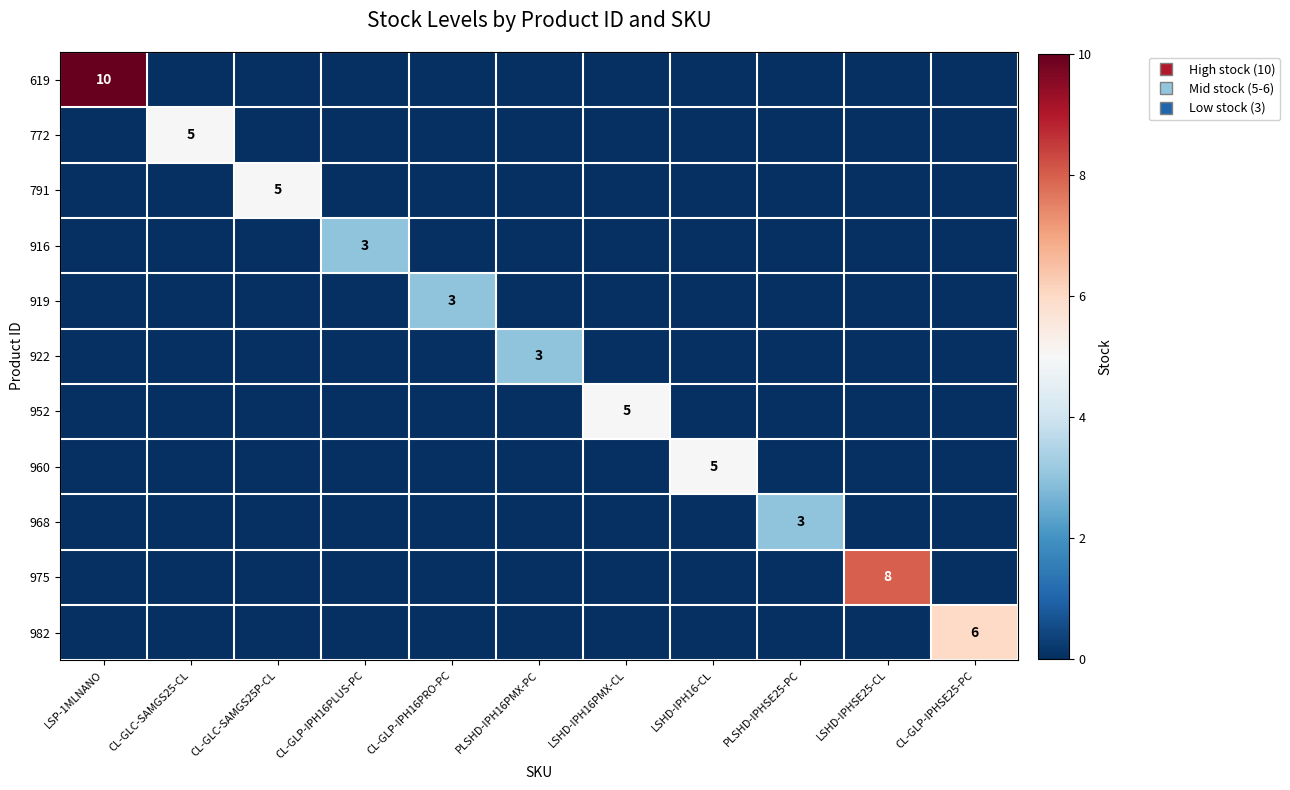

Is it true that 922 equals 3 at PLSHD-IPH16PMX-PC?

True